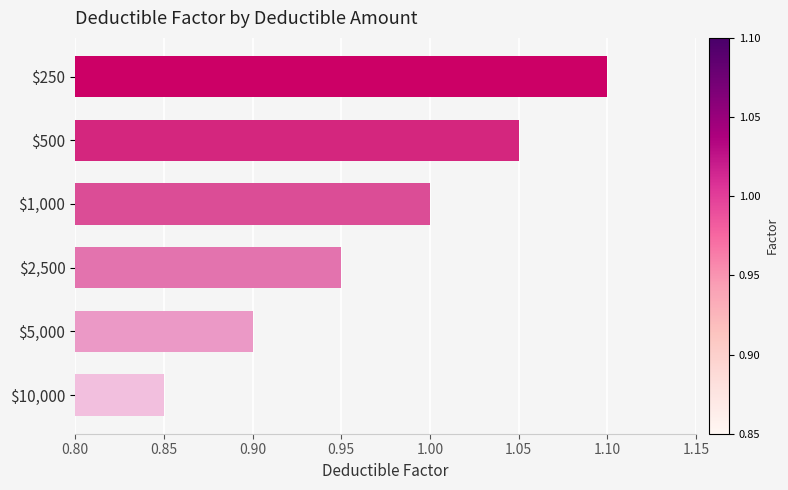

List the labels in order of value, smallest first.

$10,000, $5,000, $2,500, $1,000, $500, $250